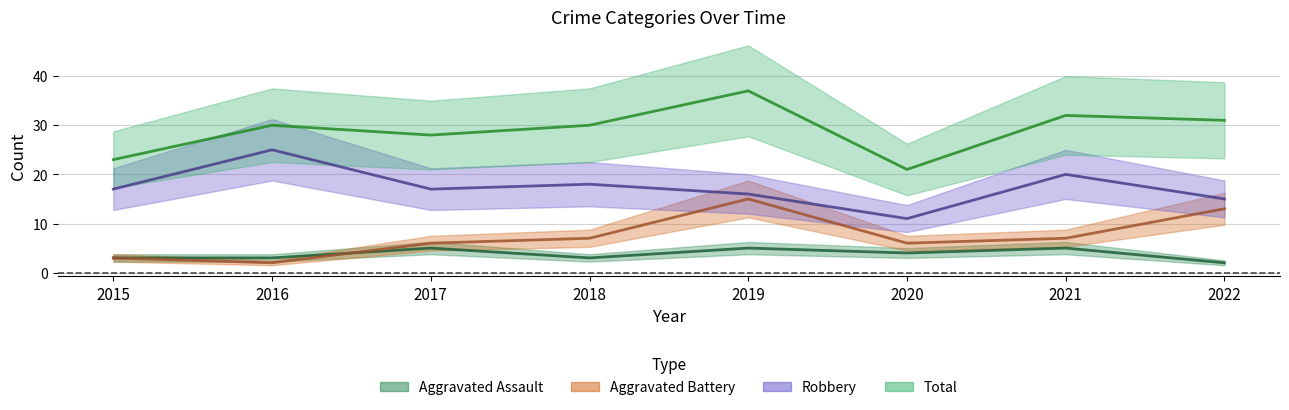

True or false: Aggravated Assault and Aggravated Battery intersect in this chart.

True